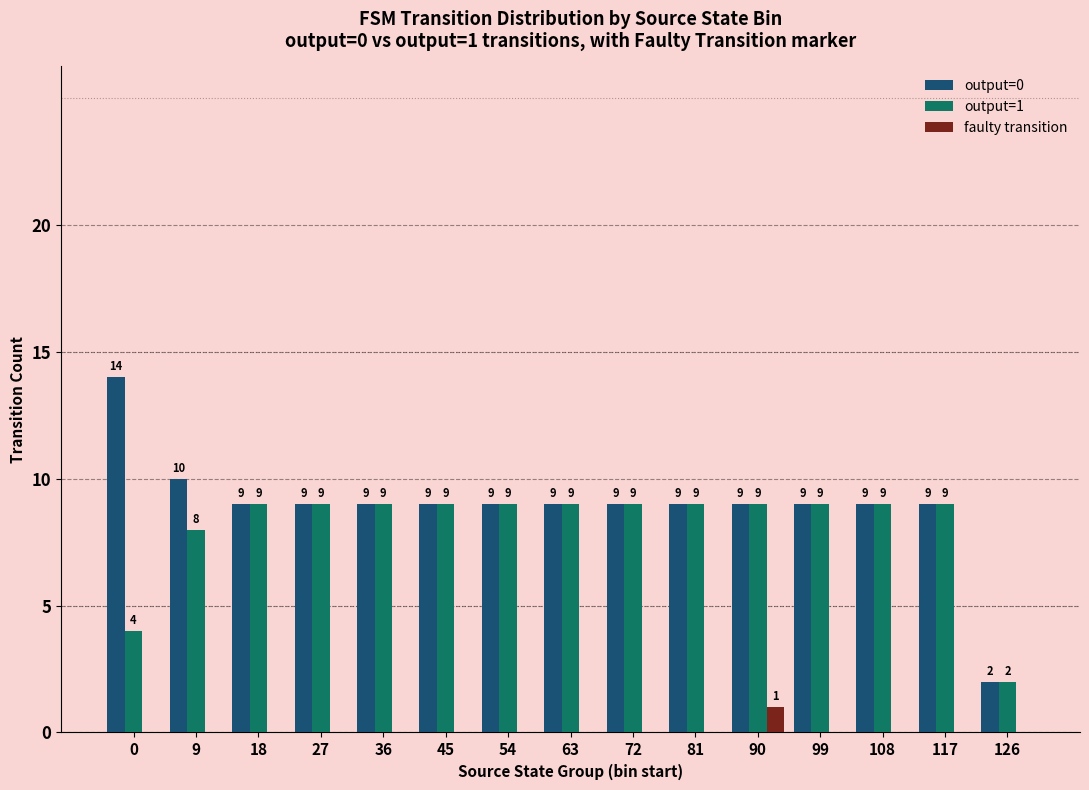

Count the output=1 values in the range 9 to 10.

12